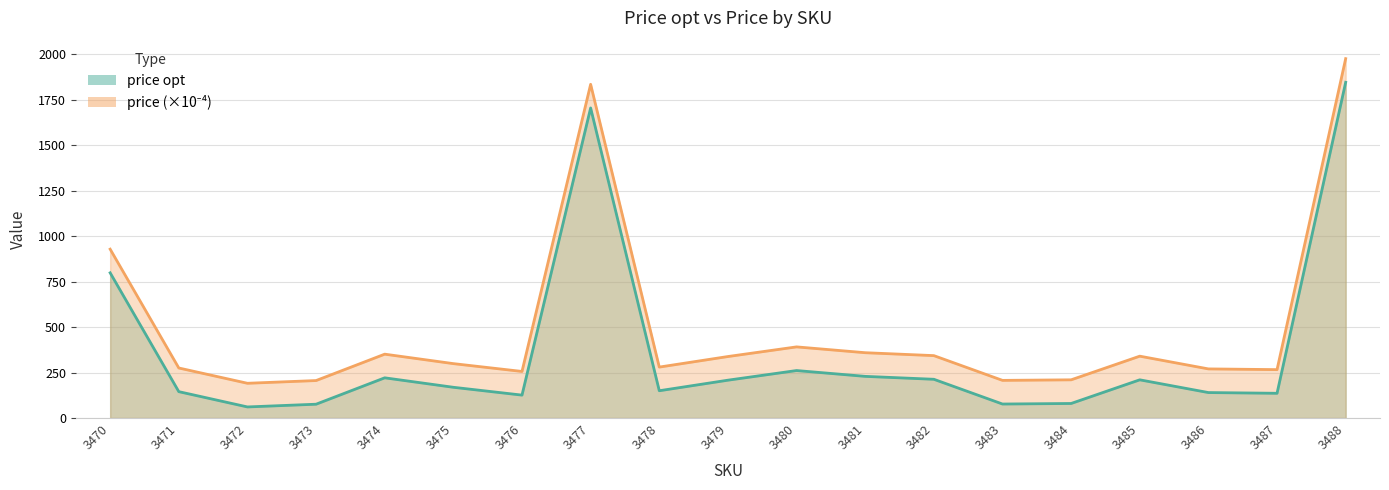

What is the total value across all series at 3481?

588